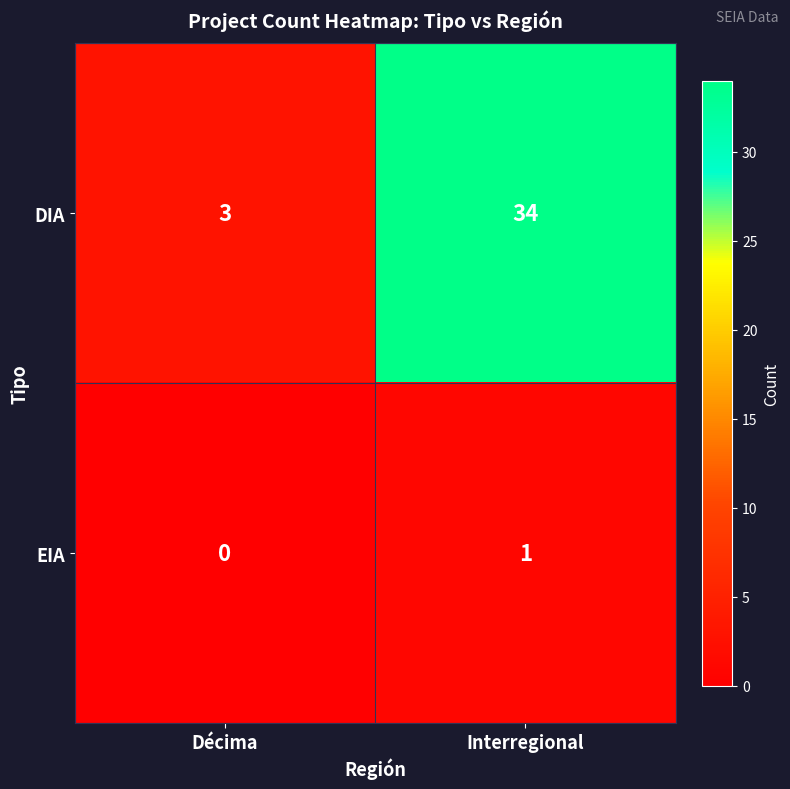

Reading left to right, transcribe all the data shown in this chart.

DIA: 3	34
EIA: 0	1